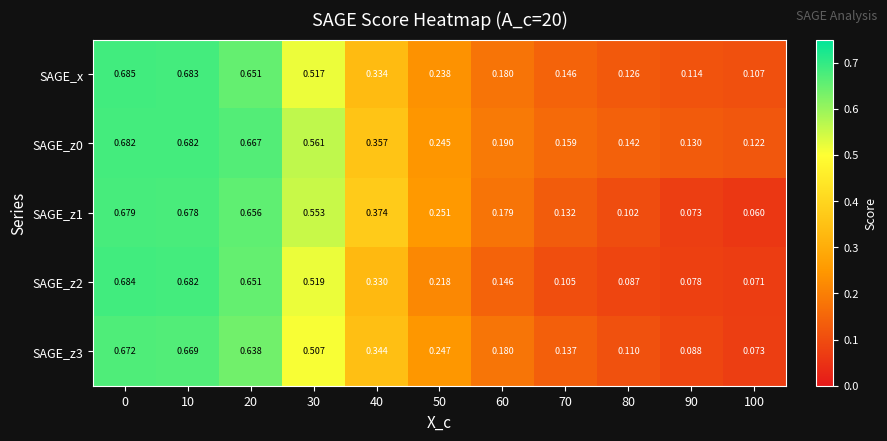

Which series has the largest total across all categories?

SAGE_z0